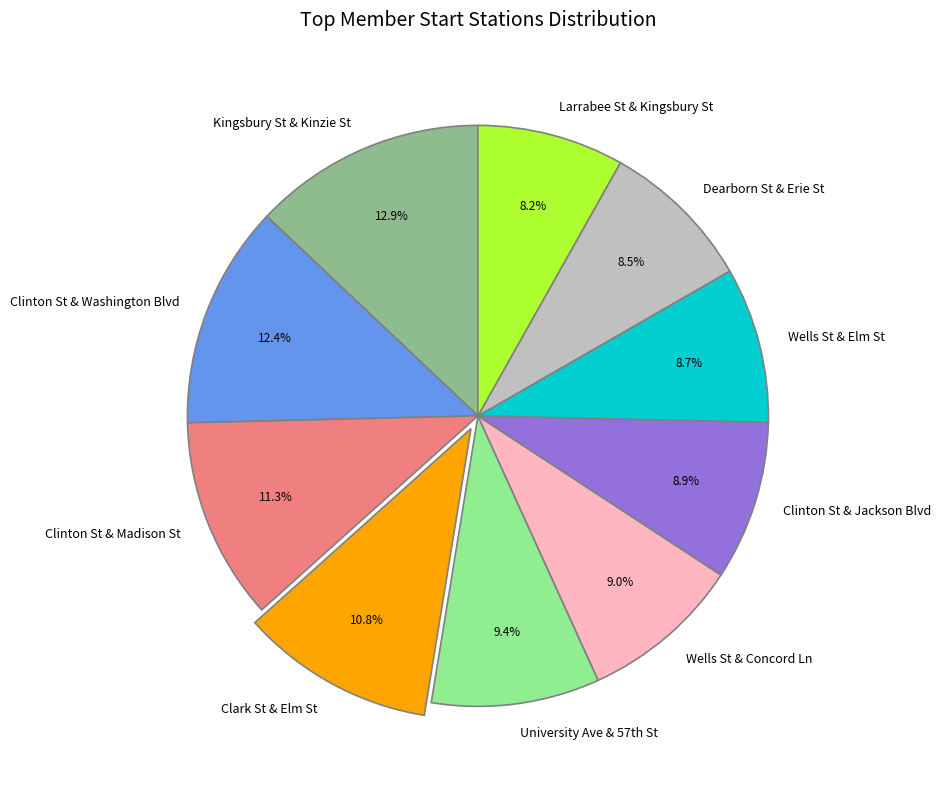

Is it true that Wells St & Elm St is 17% of the pie?

False